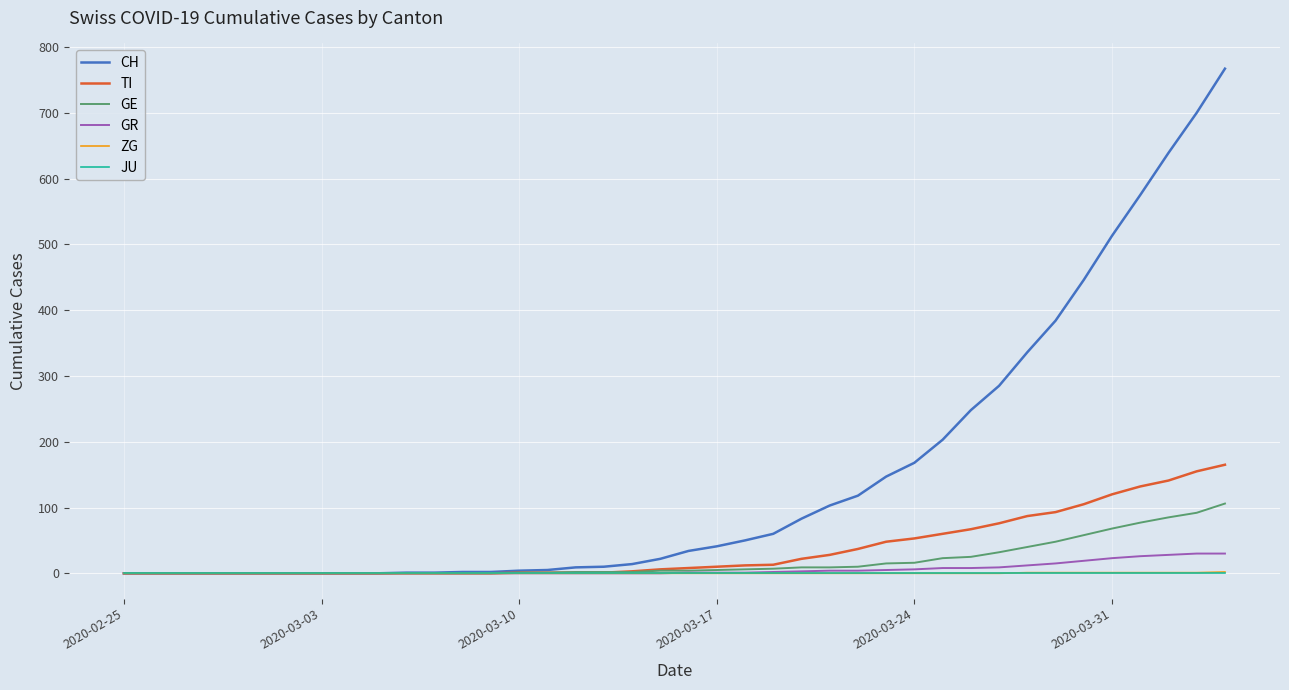

Which series has the widest spread of values?

CH